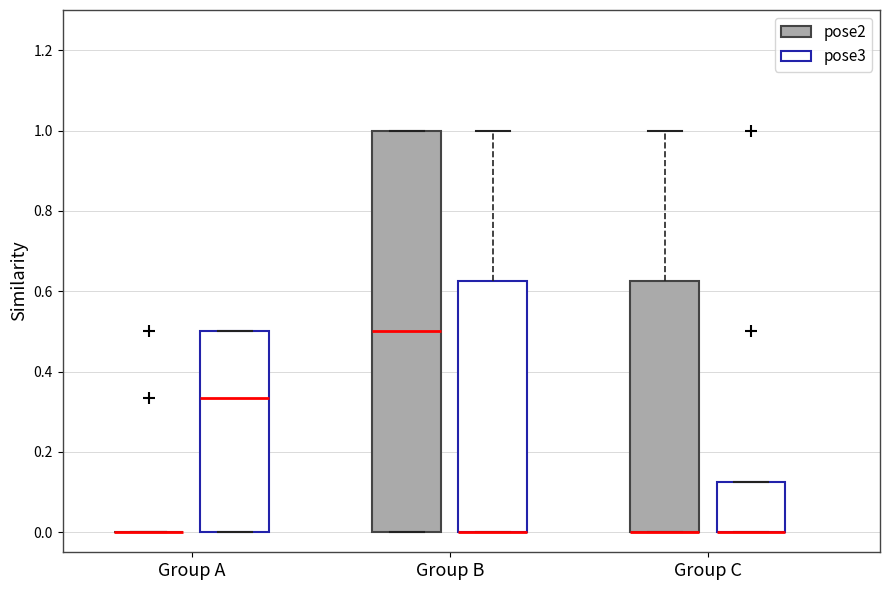

Comparing the boxes themselves (not the whiskers), which one is the tallest?

Group B (pose2)